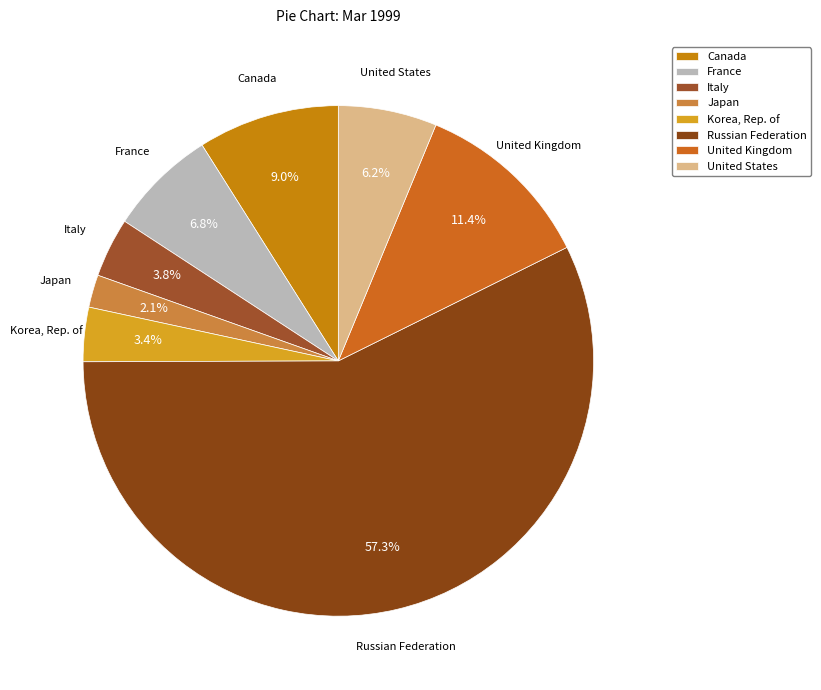

What percentage is NOT represented by Korea, Rep. of?

96.6%